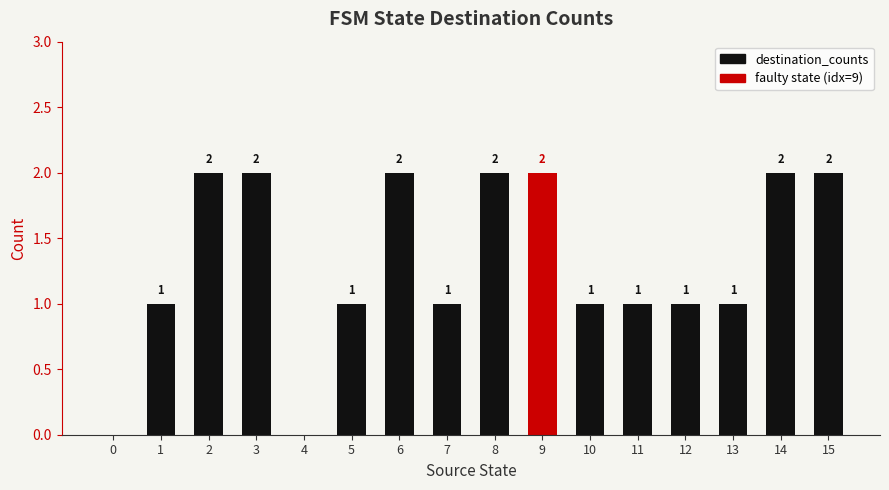

Which has a higher value, 14 or 4?

14